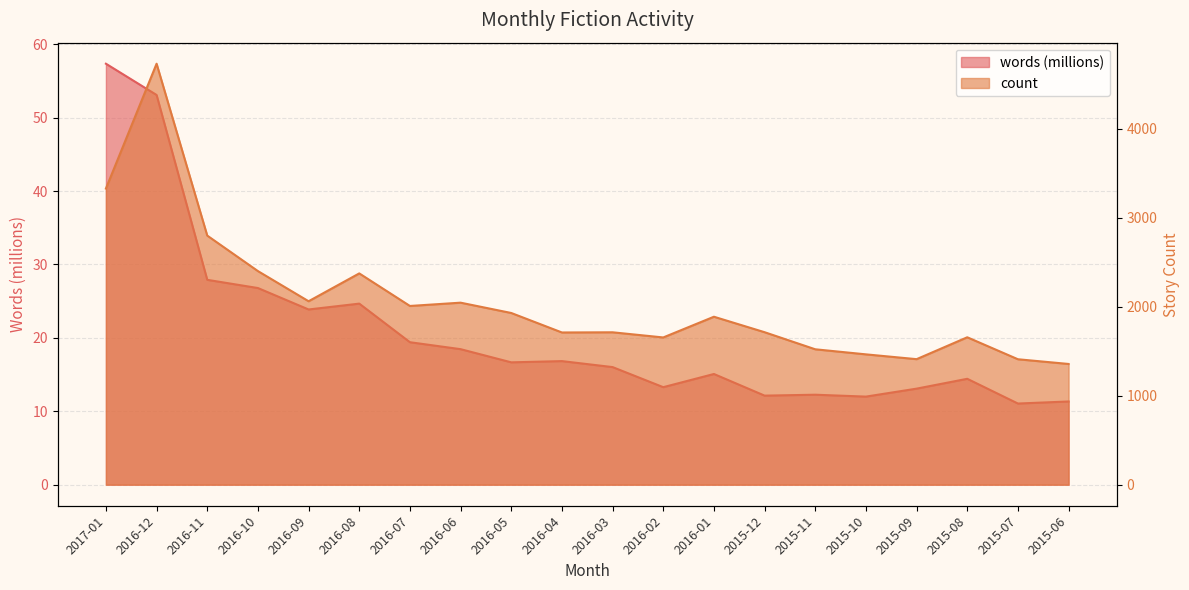

Rank the series by their maximum value, from highest to lowest.

count, words